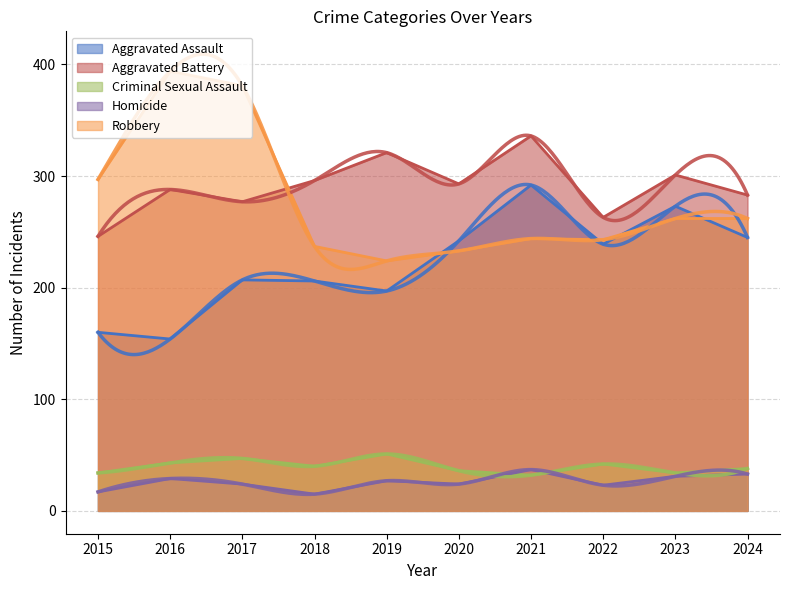

Is the value of Homicide at 2016 greater than the value of Aggravated Assault at 2021?

No